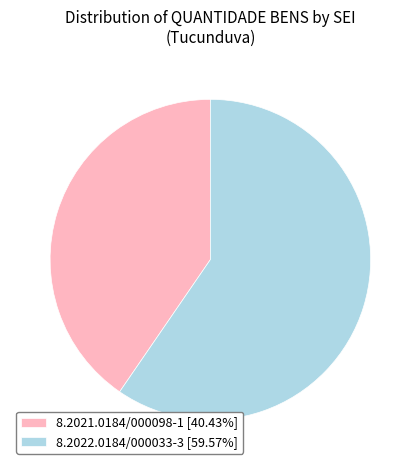

Do 8.2021.0184/000098-1 and 8.2022.0184/000033-3 together represent more than half of the pie?

Yes